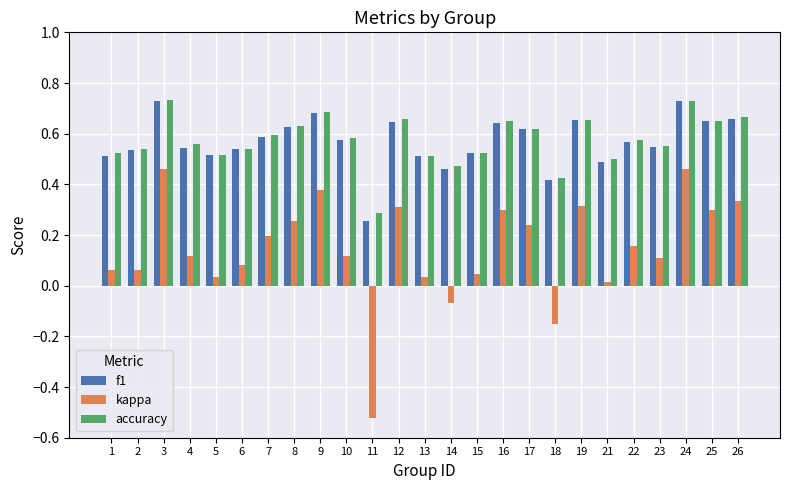

What is the sum of all accuracy values?

14.4